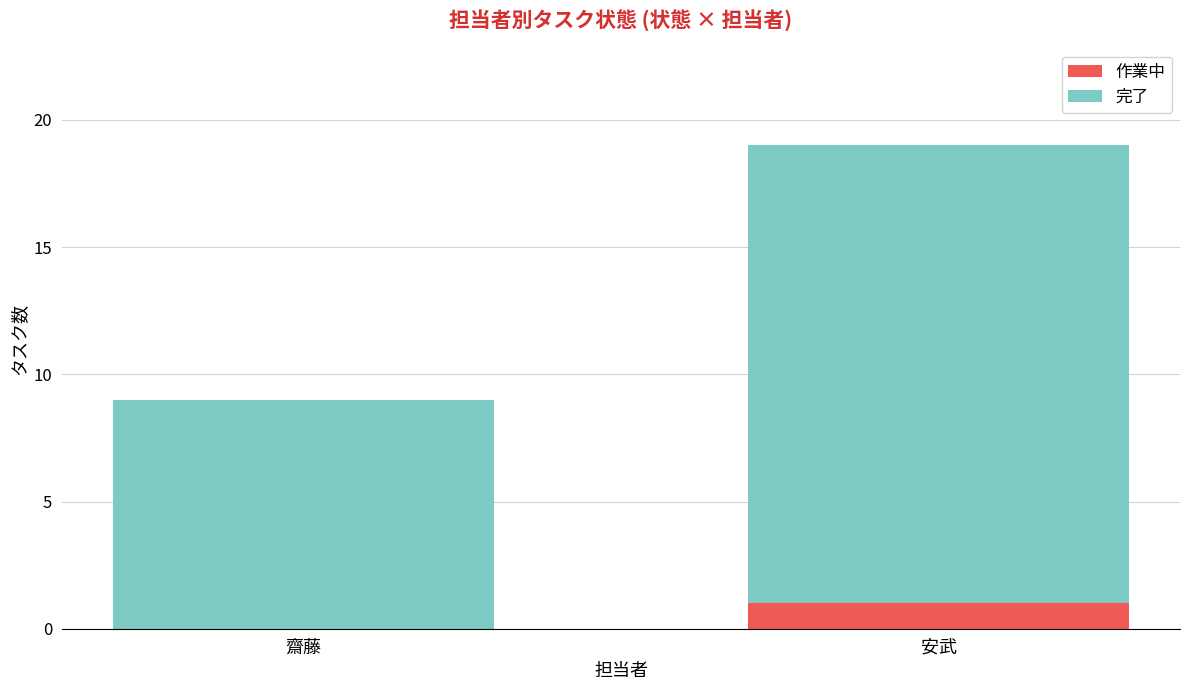

Which category has the highest value in the 作業中 series?

安武